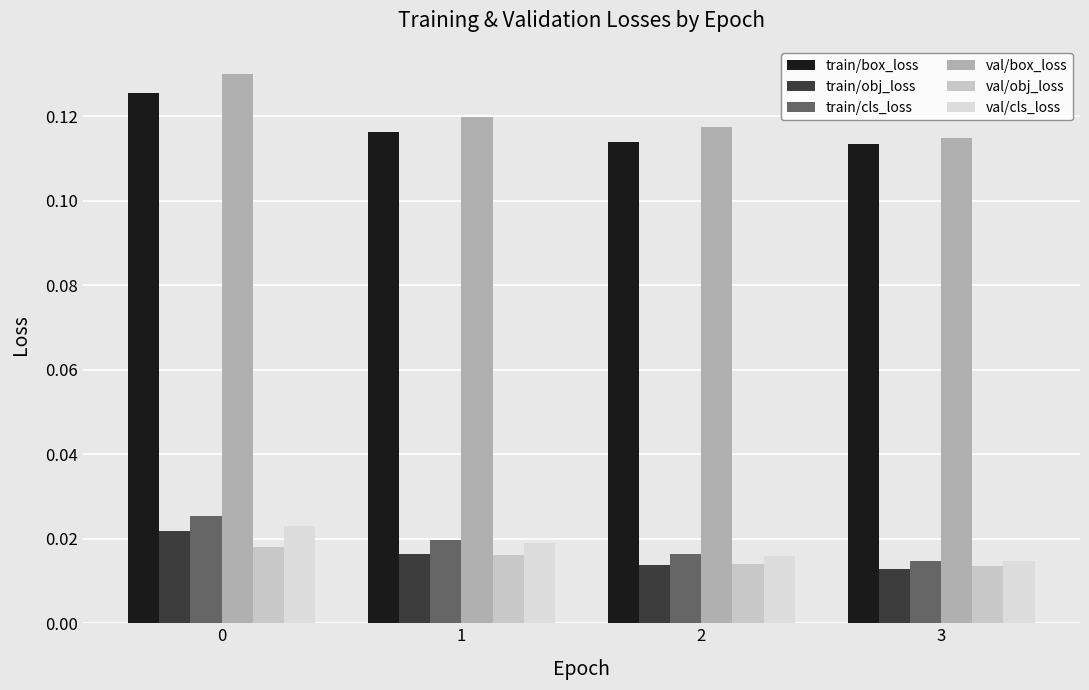

Which category has the lowest value in the train/cls_loss series?

3